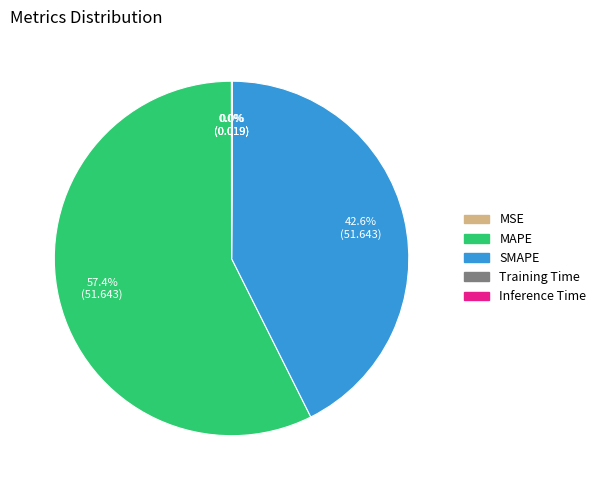

How much of the chart is everything except MAPE?

42.6%